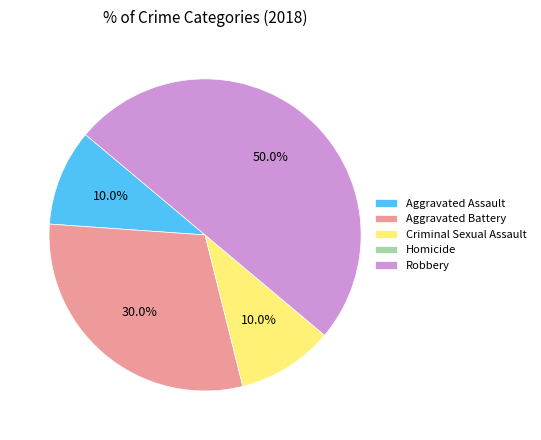

What is the total percentage of Robbery and Aggravated Assault?

60.0%